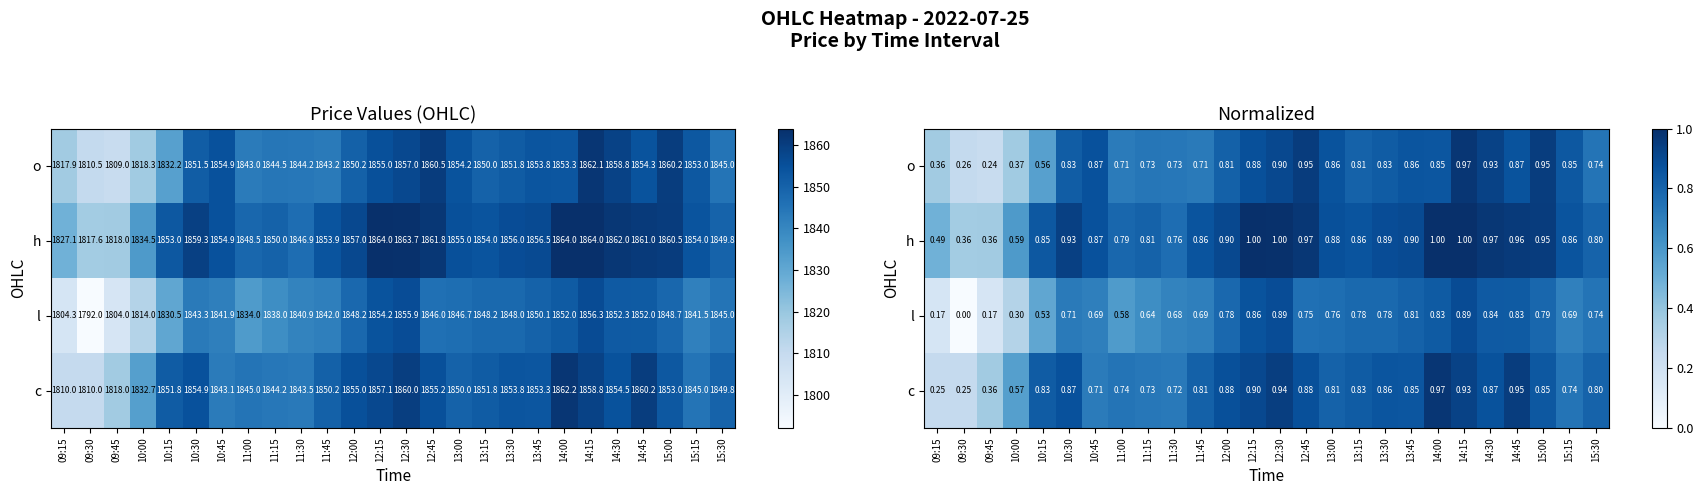

Which category has the lowest value across all series?

09:30